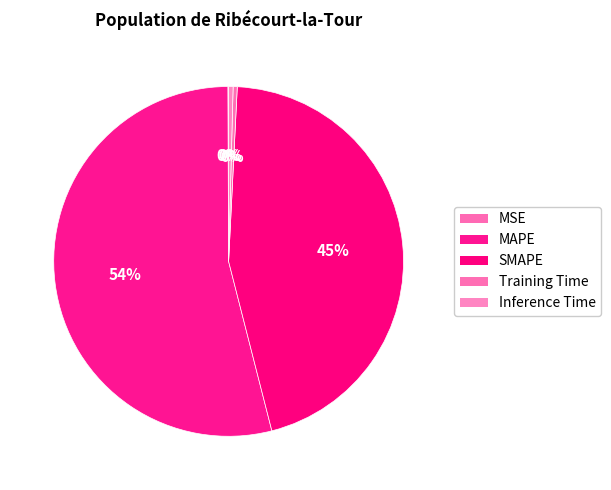

The Training Time slice represents 14% of the pie. True or false?

False